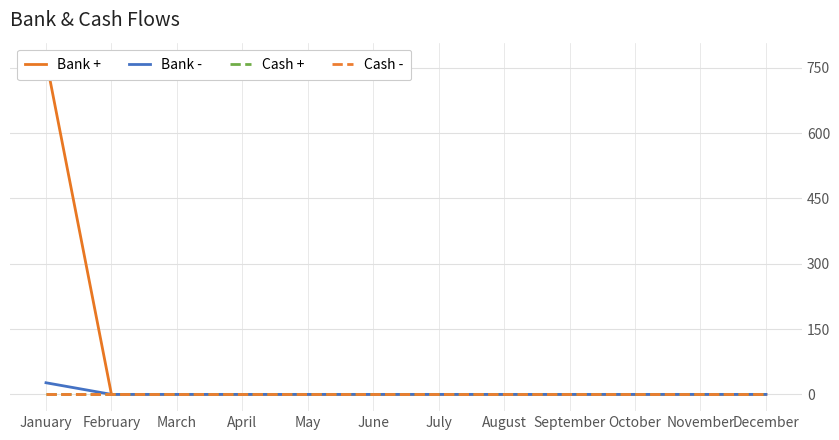

List the series in order of their peak value, highest first.

Bank +, Bank -, Cash +, Cash -